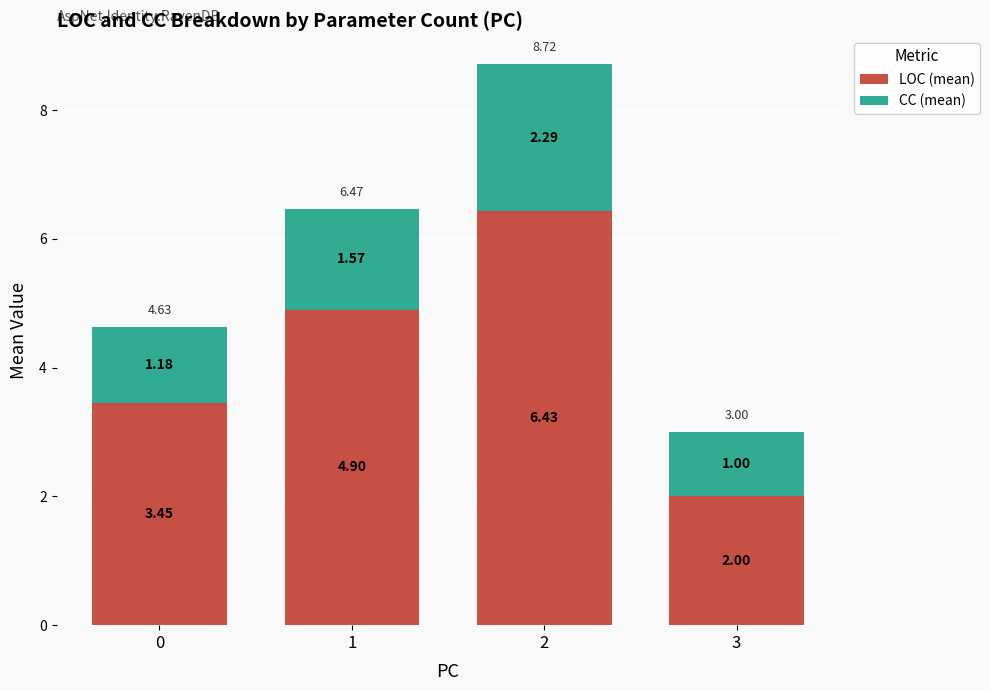

What is the total value across all series at 0?

4.6